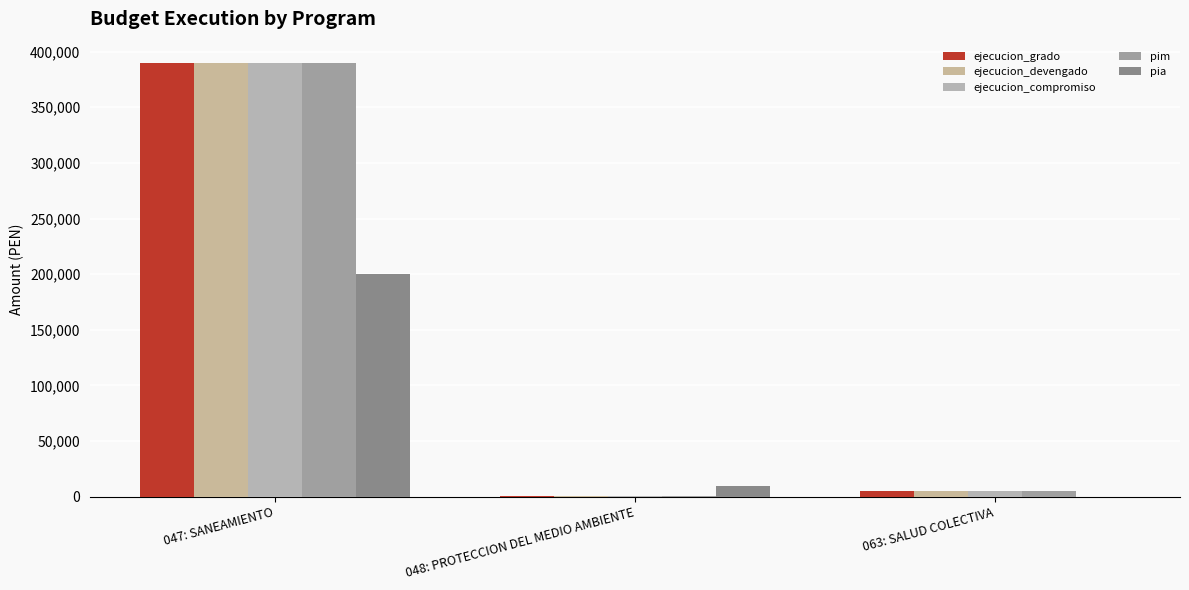

Does the chart contain stacked bars?

No